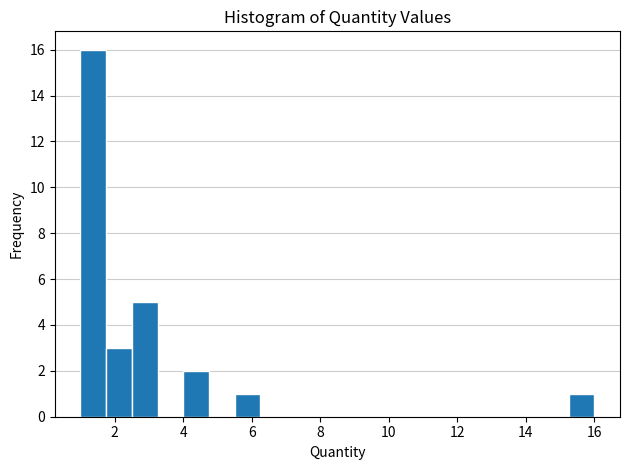

Read against the x-axis, roughly where is the centre of the tallest bar?

1.4